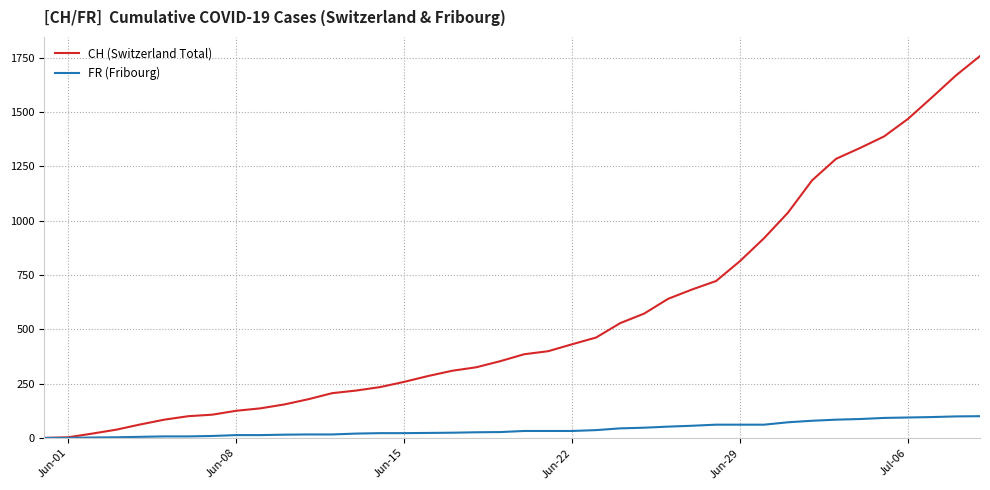

Rank the series by their average value, from lowest to highest.

FR (Fribourg), CH (Switzerland Total)